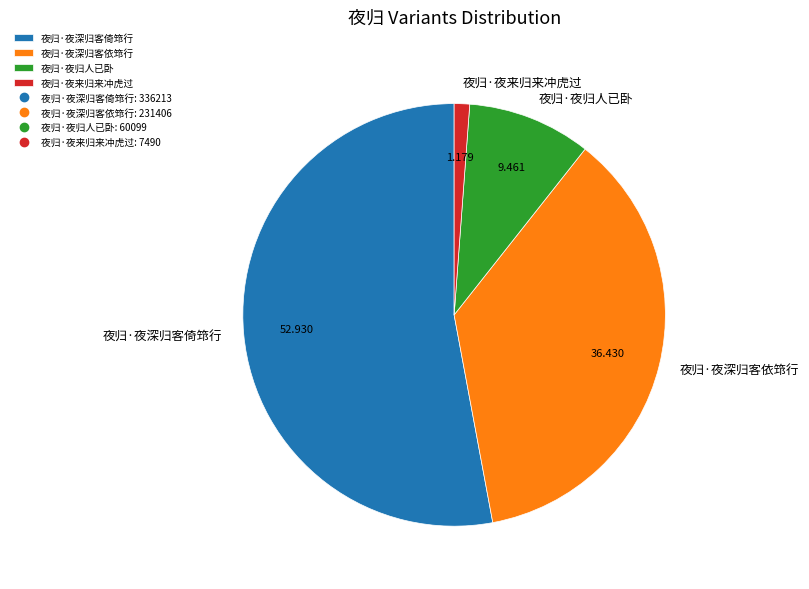

Count the number of slices in the pie.

4